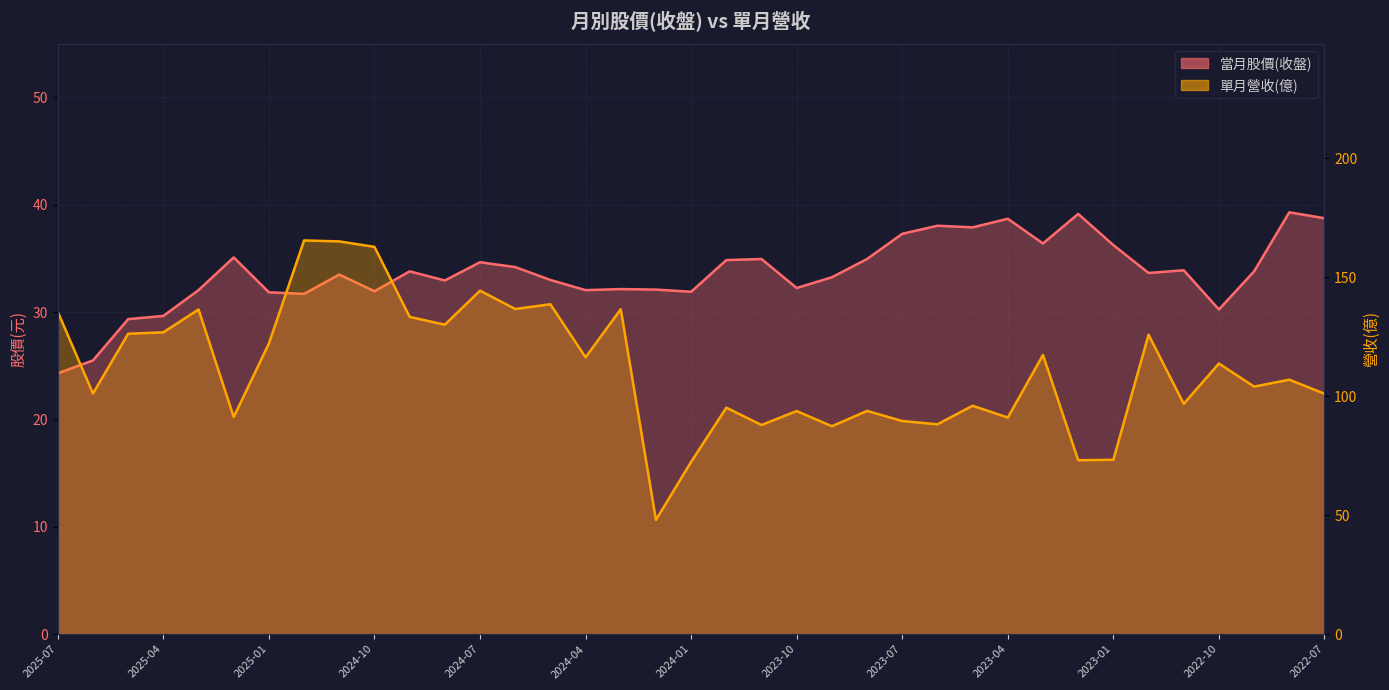

Which category has the lowest value in the 當月股價(收盤) series?

2025-07